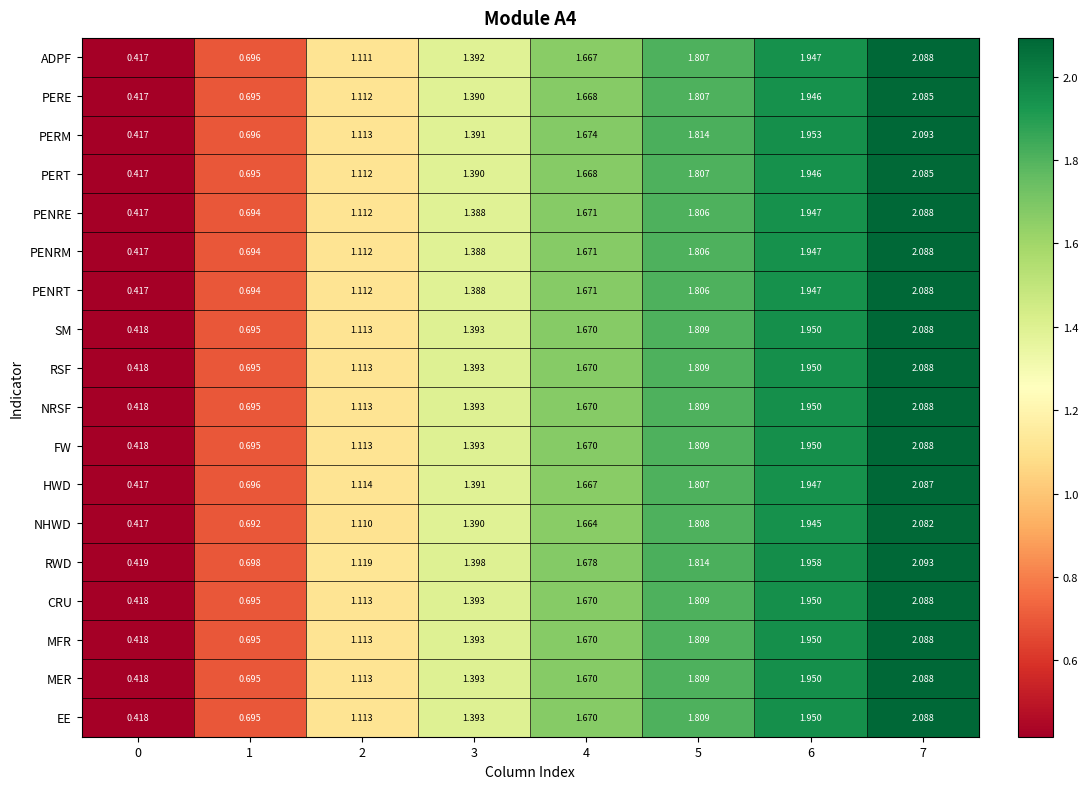

Count the number of categories in the chart.

8